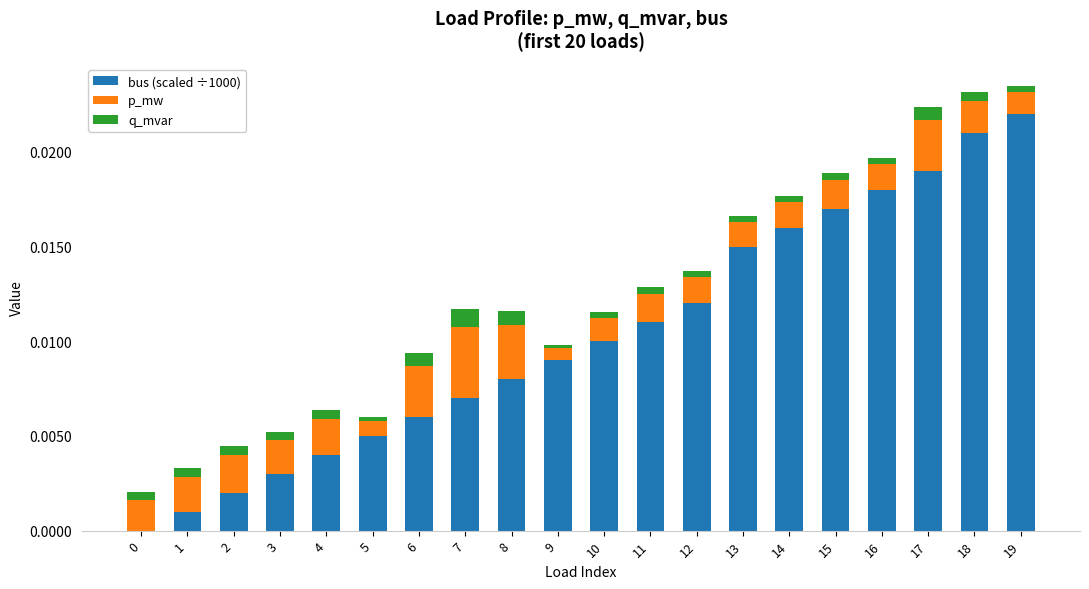

What are all the series names shown in the legend?

bus (scaled ÷1000), p_mw, q_mvar